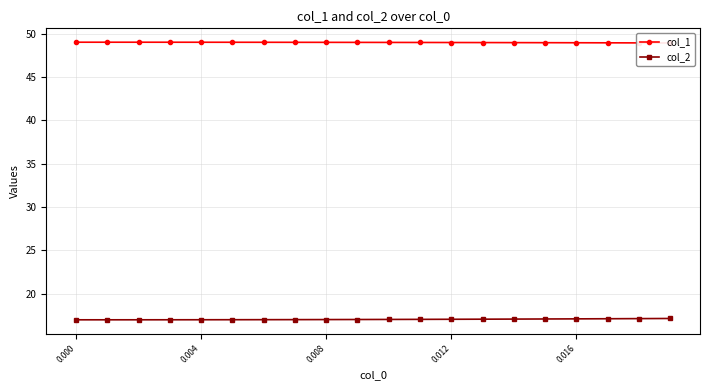

Between 11 and 15, which is larger?

11